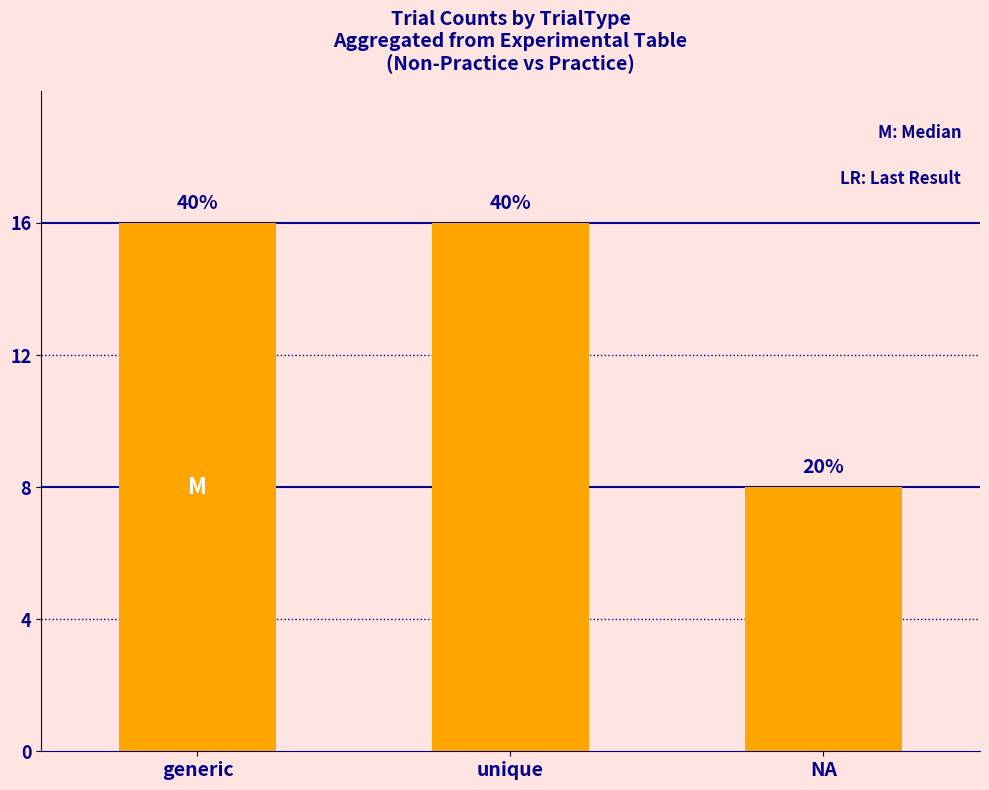

Between unique and NA, which is larger?

unique